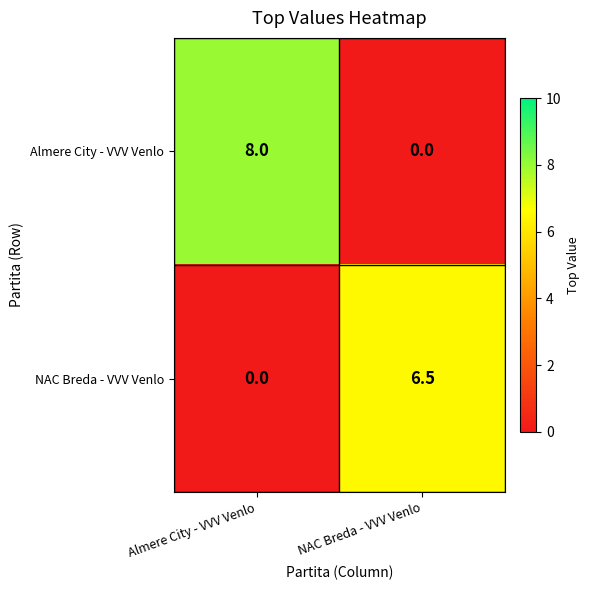

Which series has the largest total across all categories?

Almere City - VVV Venlo